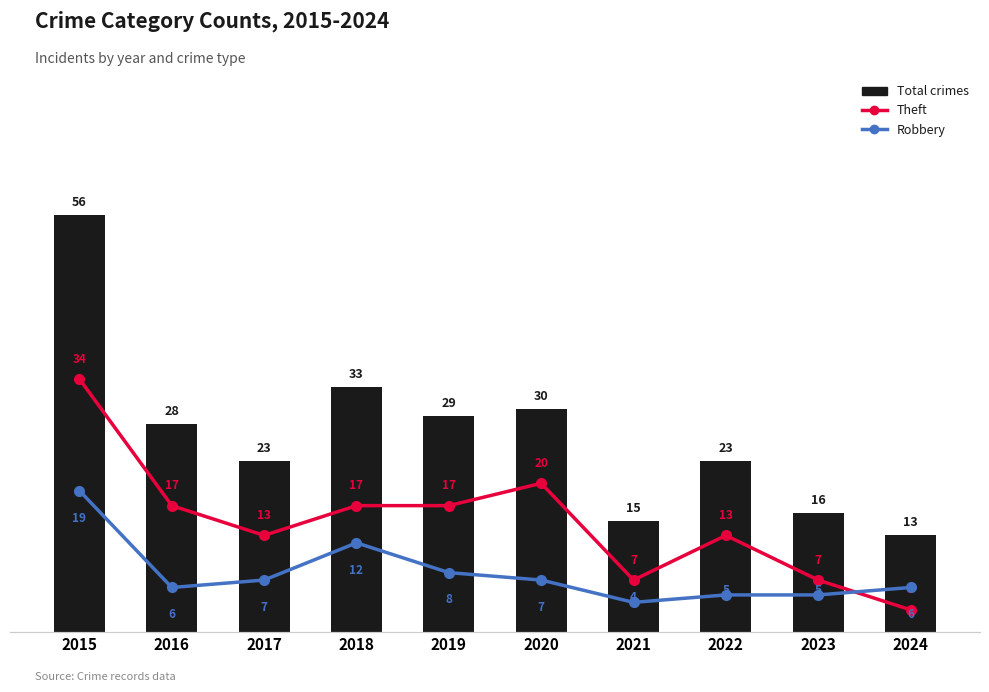

What is the maximum value for Theft?

34